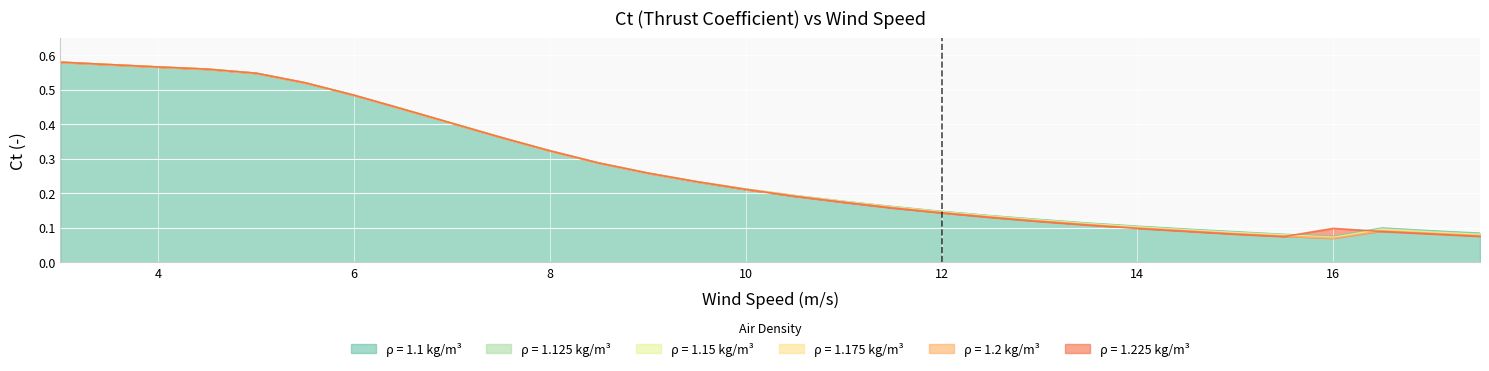

The 1.1 series shows 0.1 at 17.5. True or false?

True